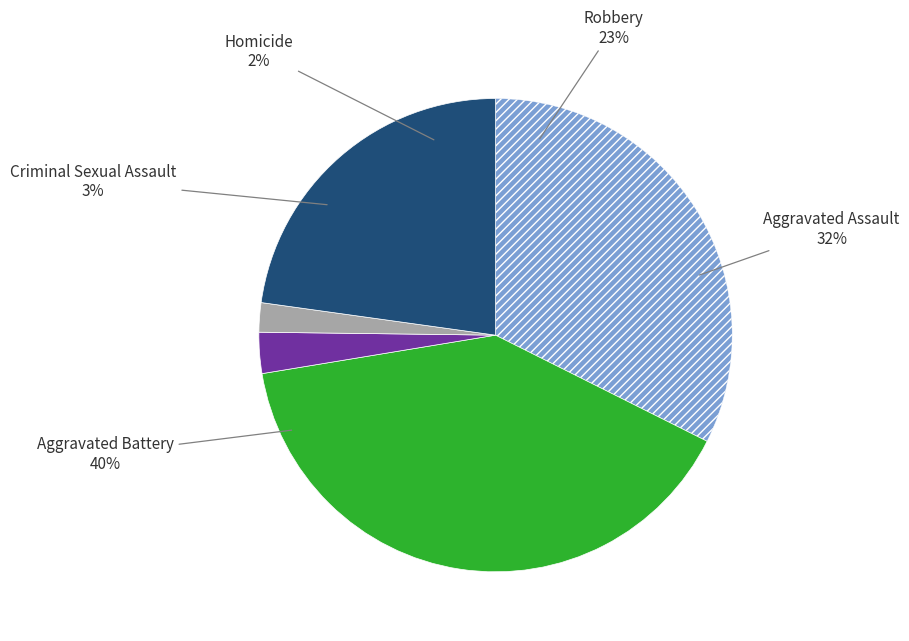

What is the total percentage of Criminal Sexual Assault and Aggravated Battery?

42.8%